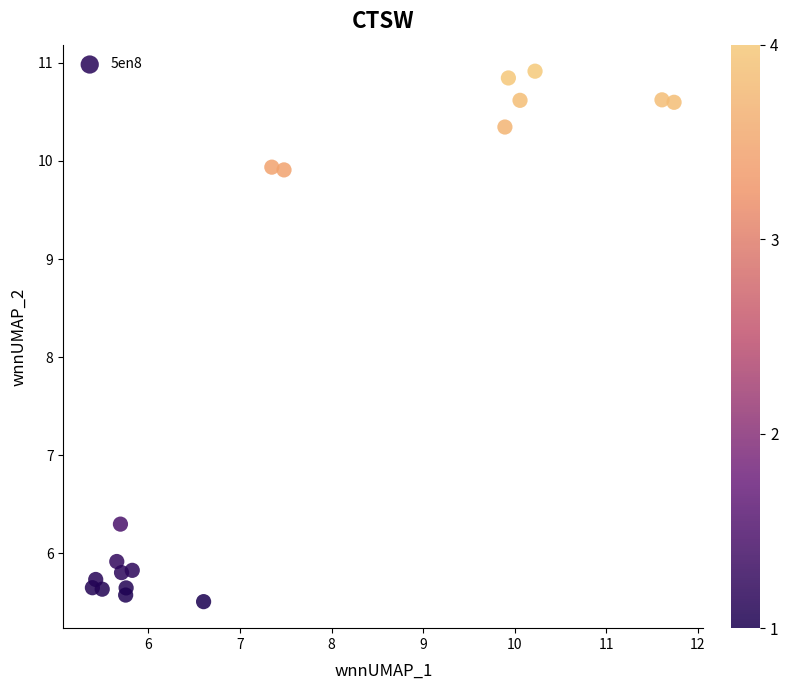

What Y value in the scatter plot is closest to 8?

6.3